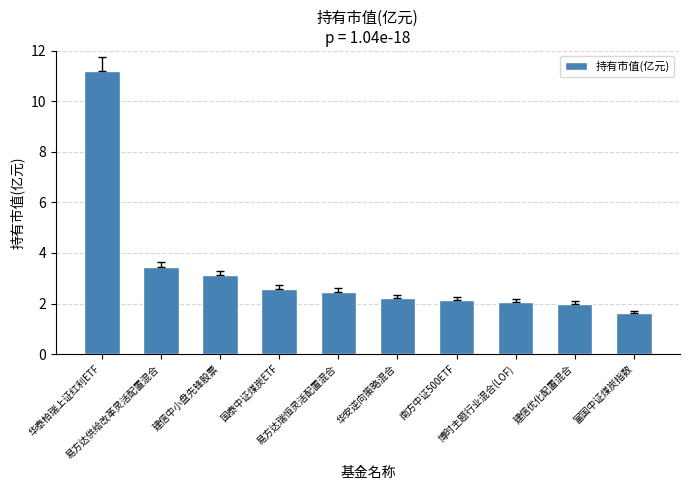

What is the greatest value displayed?

11.2